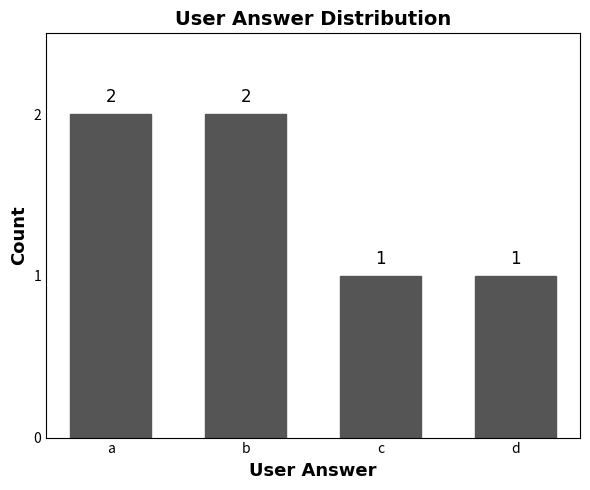

What is the change in value from b to c?

-1